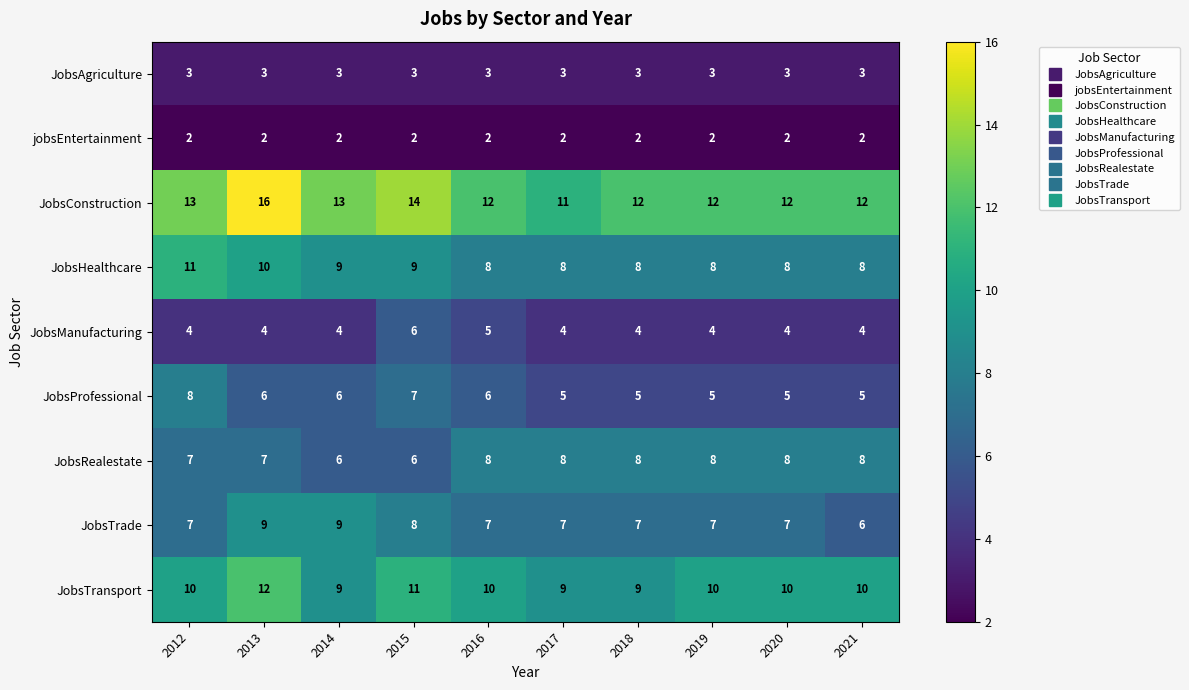

What is the greatest value displayed?

16